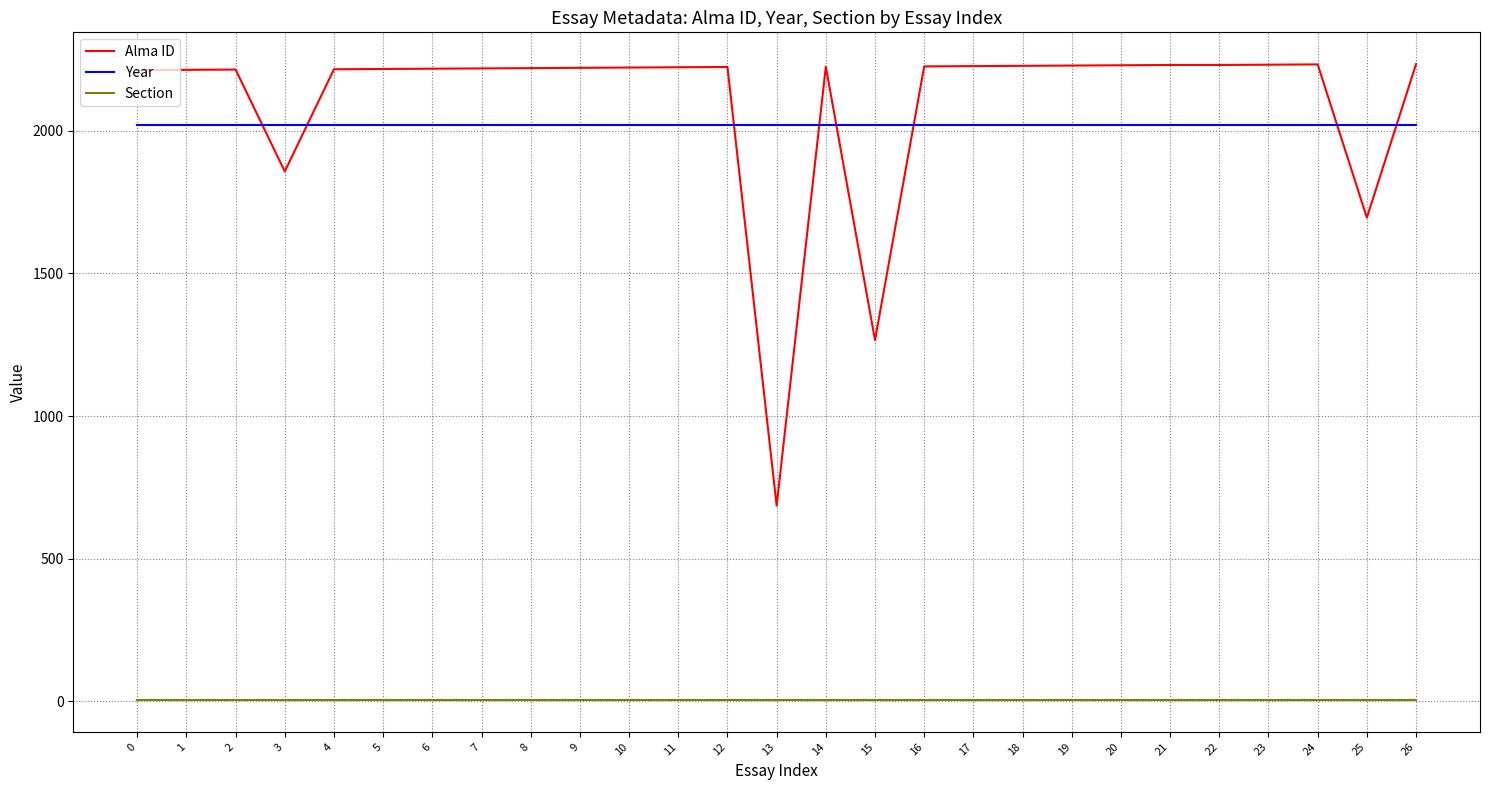

True or false: Section and Alma ID intersect in this chart.

False